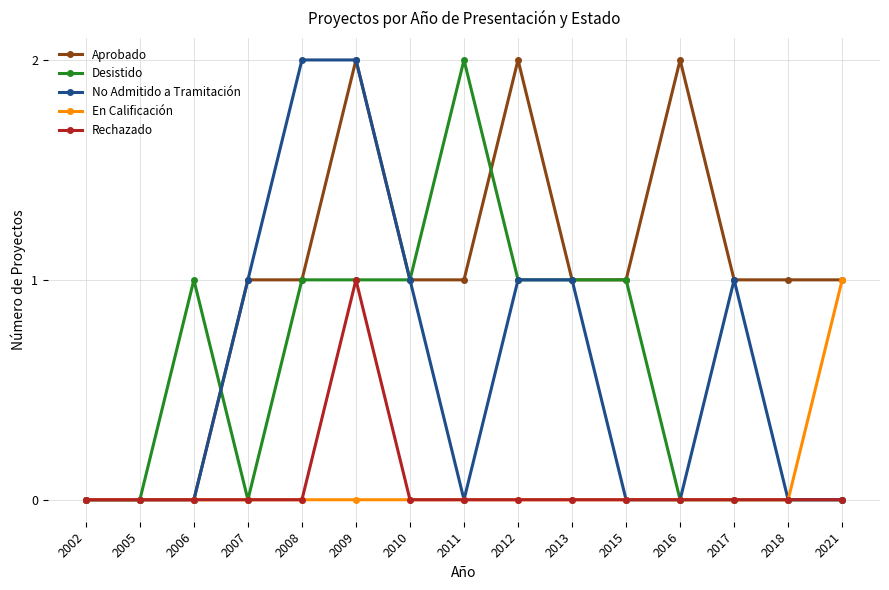

True or false: Desistido has more than 1 interior local peaks.

True